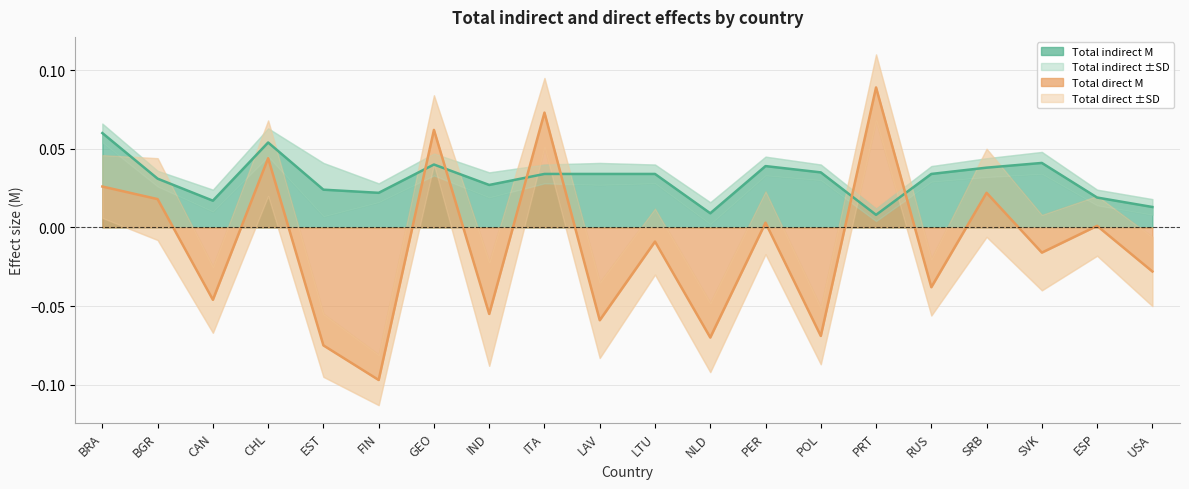

Is the value of Total direct M at SVK greater than the value of Total indirect M at ESP?

No